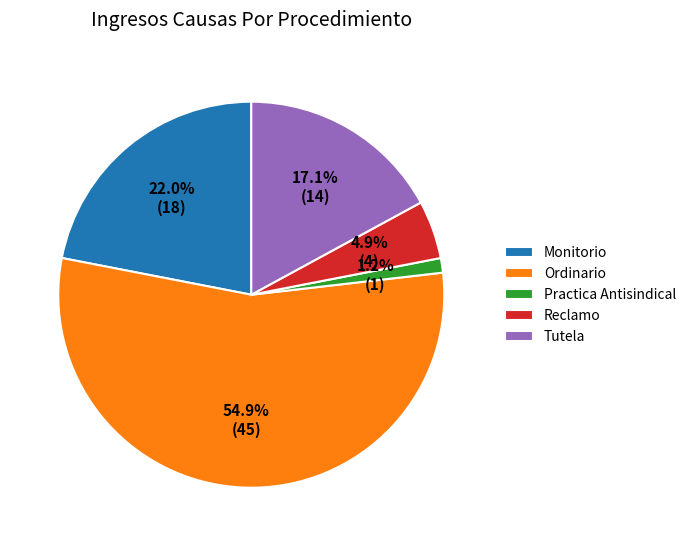

How many slices are in this pie chart?

5